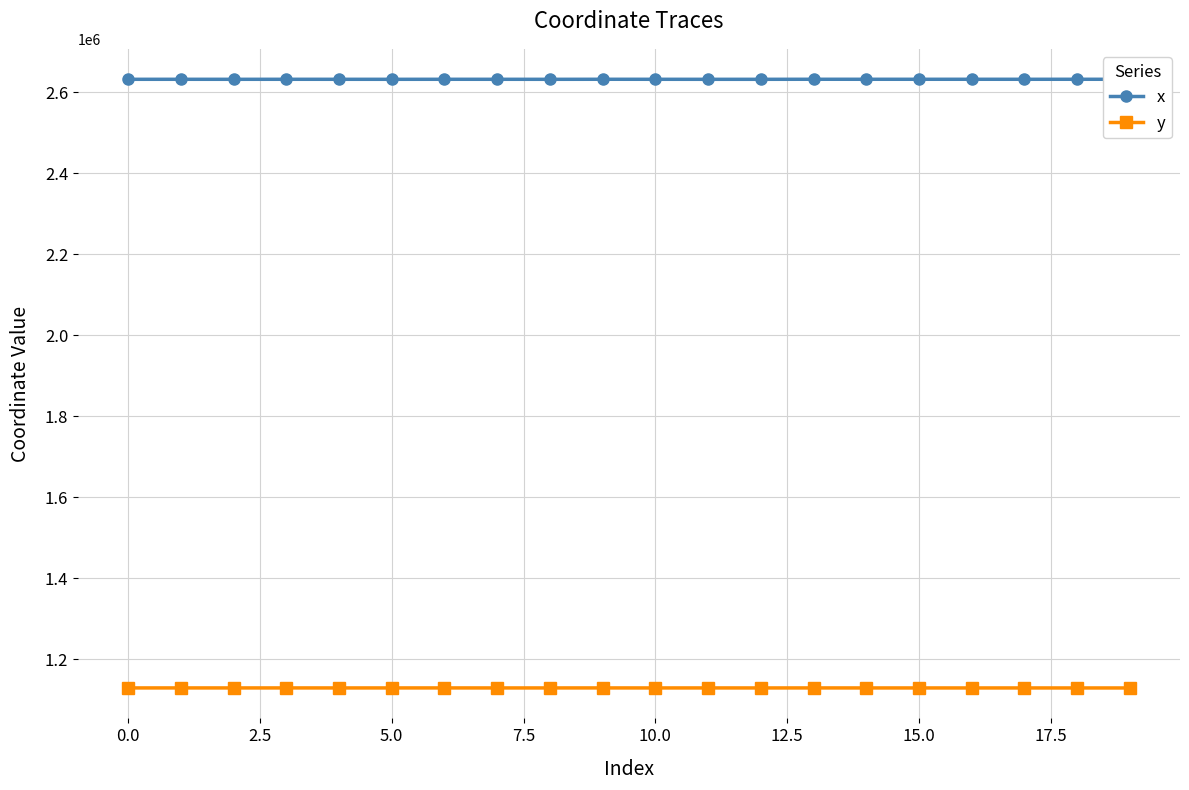

What is the value of the x point at the 7th from the left?

2631904.6